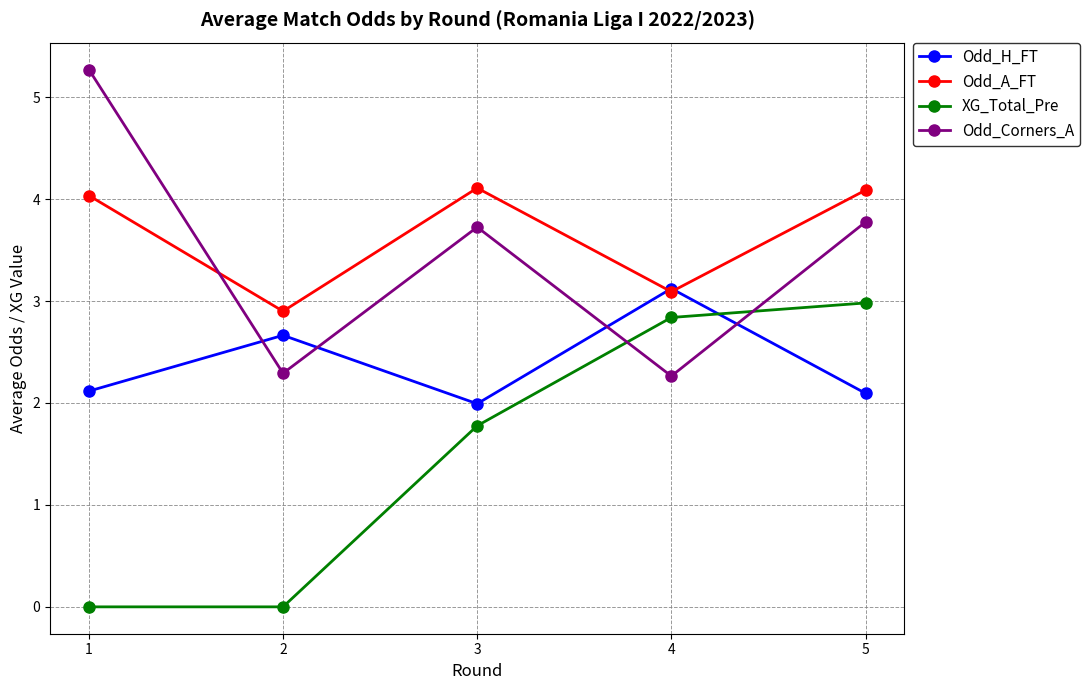

What is the sum of all XG_Total_Pre values?

7.6